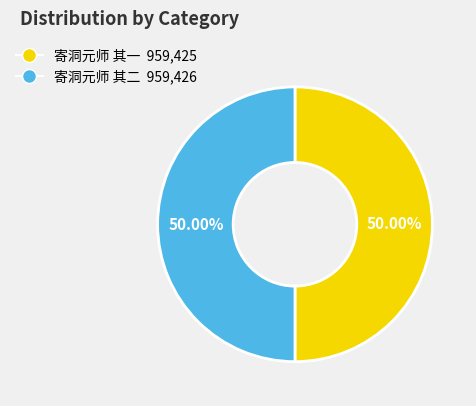

Approximately how many times larger is the value at 寄洞元师 其一 compared to 寄洞元师 其二?

1.0